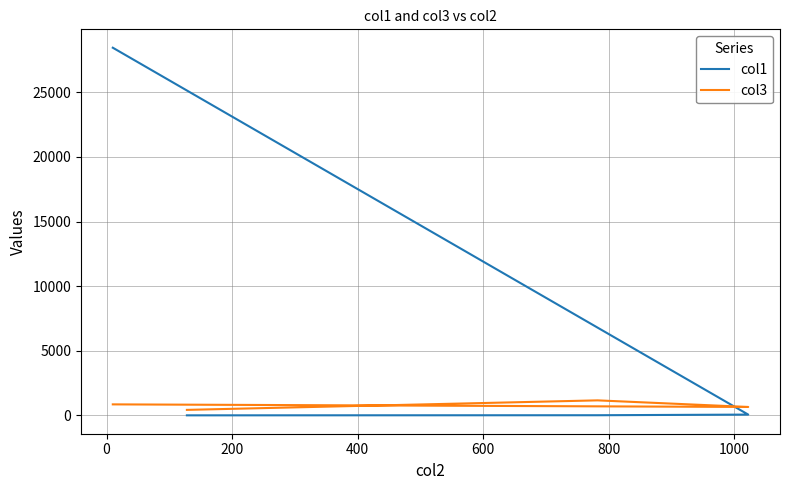

Reading right to left, extract all data points from this chart.

col1: 11.6	20.0	69.1	28449.0
col3: 434.0	1170.0	660.0	860.0